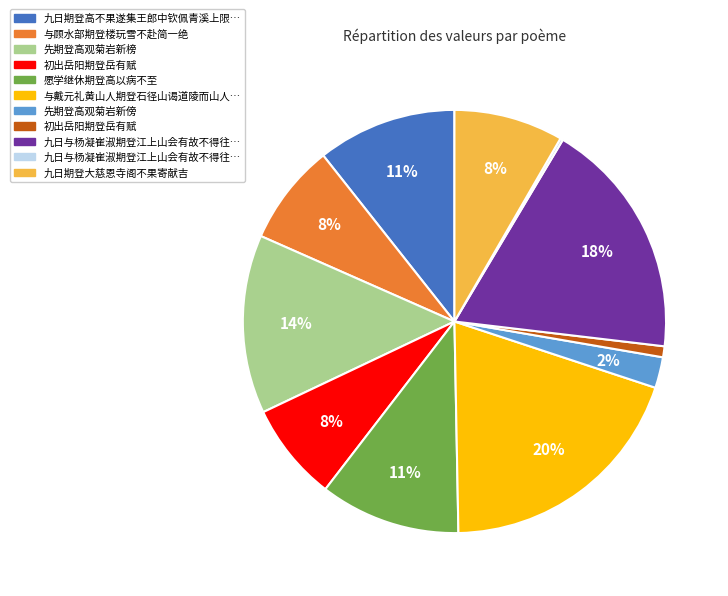

To the nearest percent, what is the average slice percentage?

9%